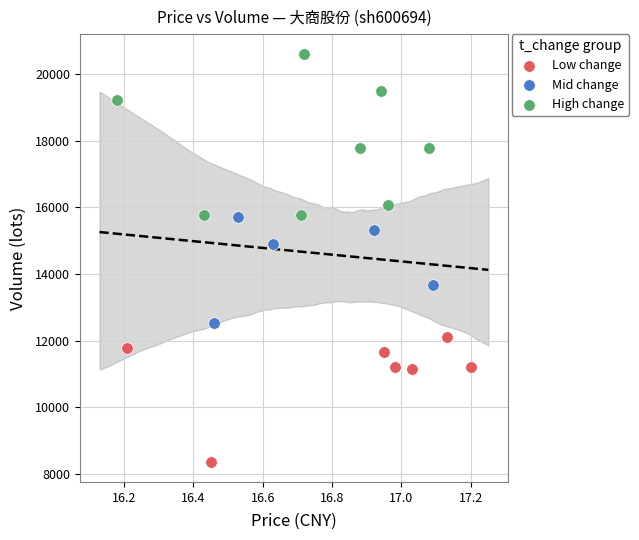

Which series reaches the minimum Y coordinate?

Low change